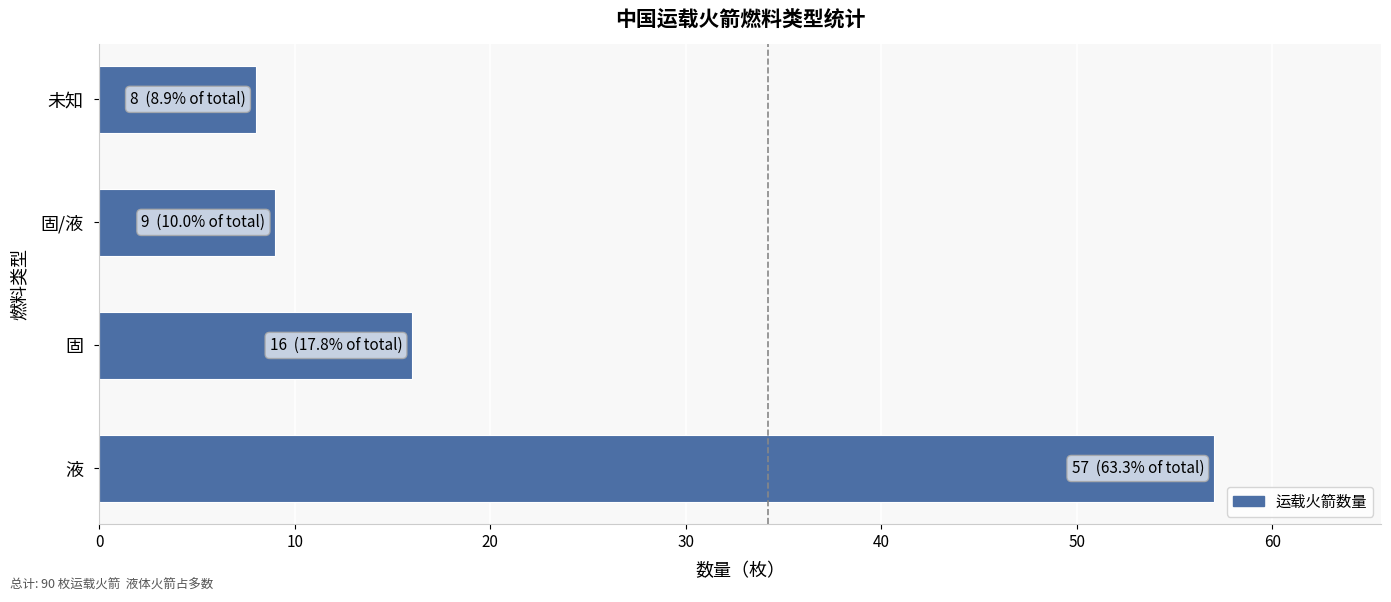

What is the minimum value shown in the chart?

8